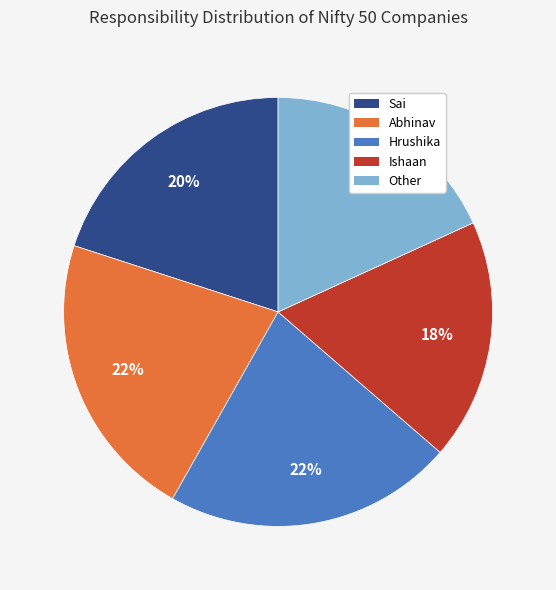

Count the number of slices in the pie.

5